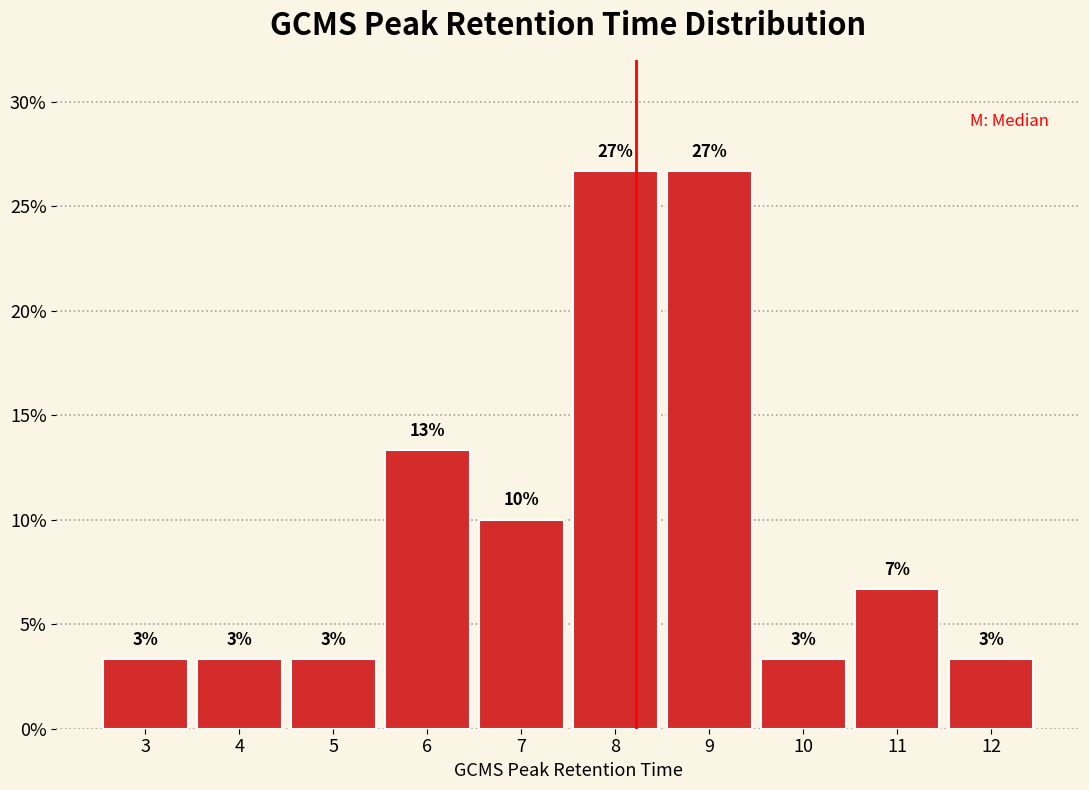

Are the bars horizontal?

No